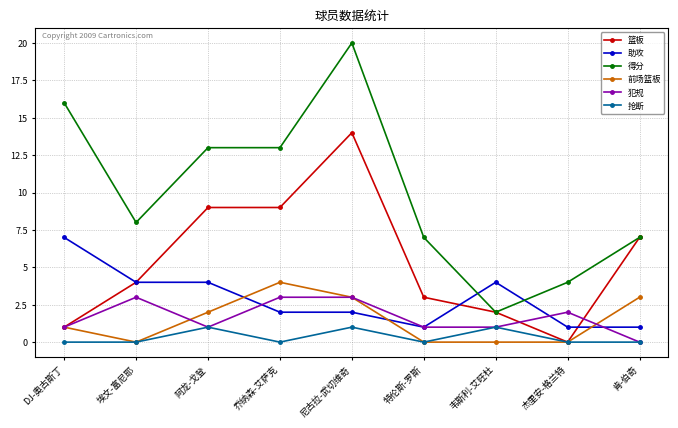

What are all the series names shown in the legend?

篮板, 助攻, 得分, 前场篮板, 犯规, 抢断